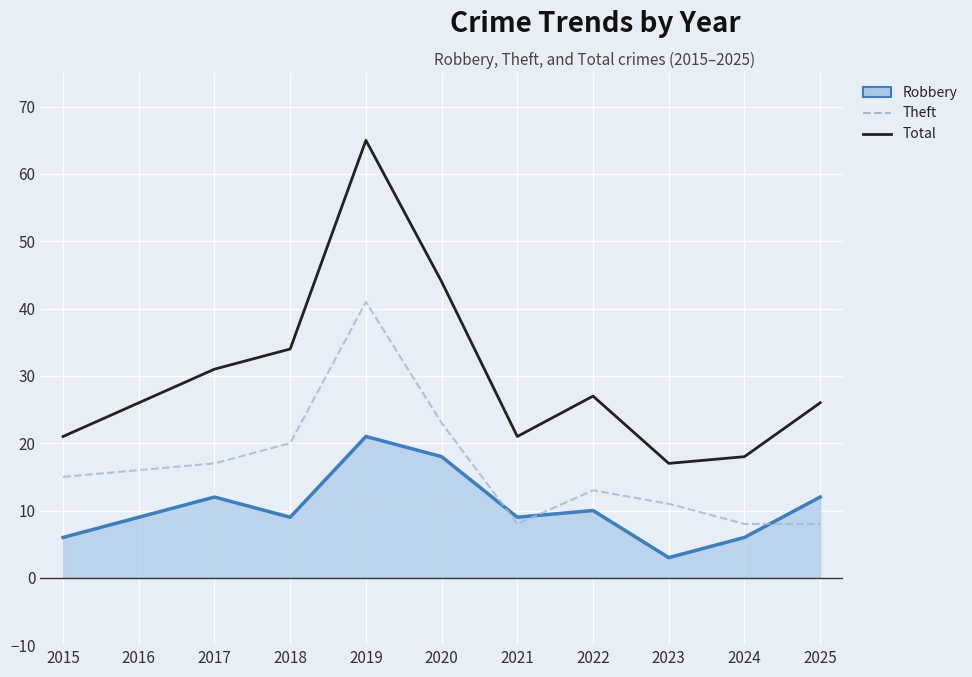

What value does the Total series have at 2016?

26